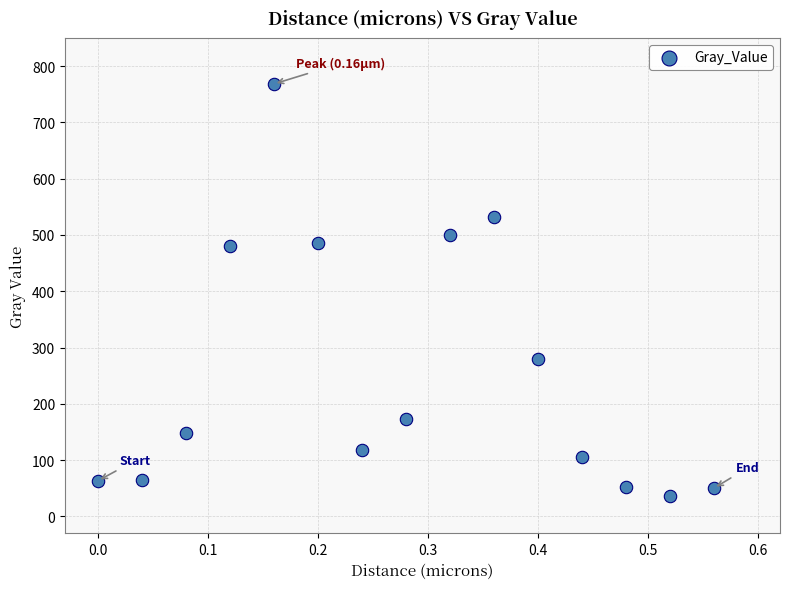

What is the range of Y values (max minus min)?

731.5